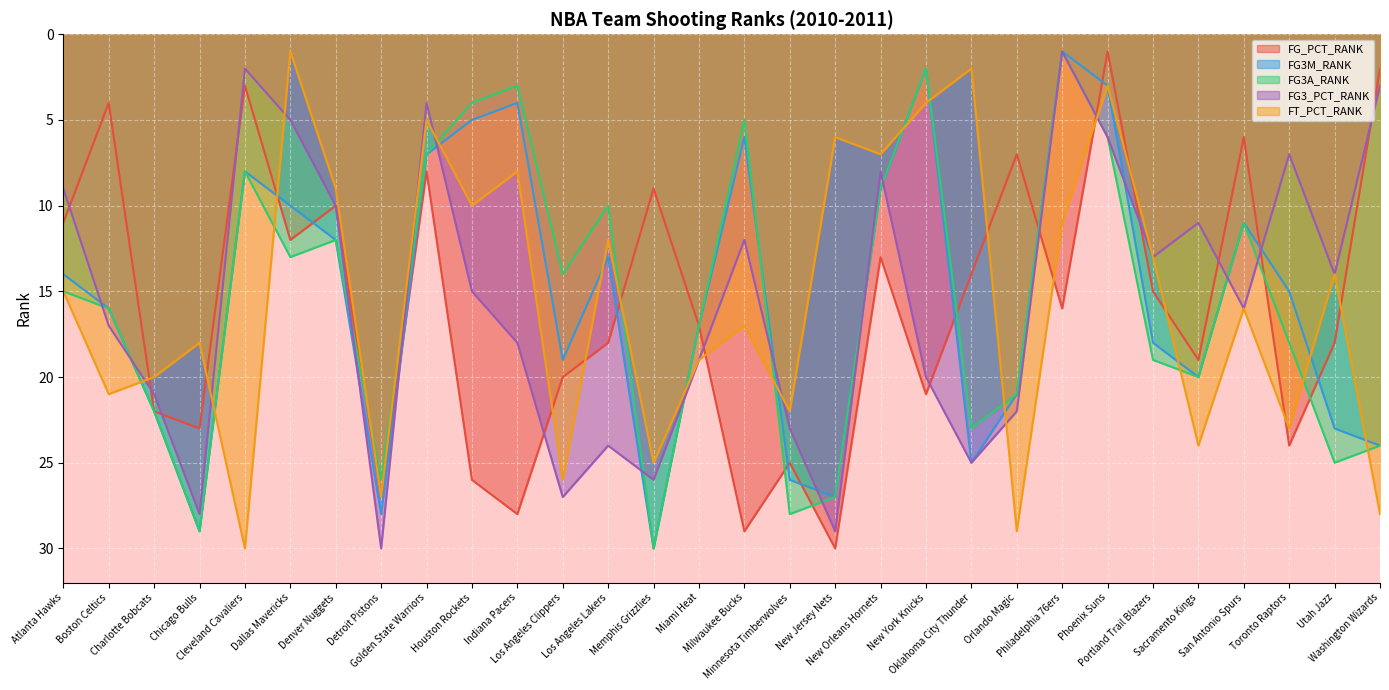

What are all the series names shown in the legend?

FG_PCT_RANK, FG3M_RANK, FG3A_RANK, FG3_PCT_RANK, FT_PCT_RANK